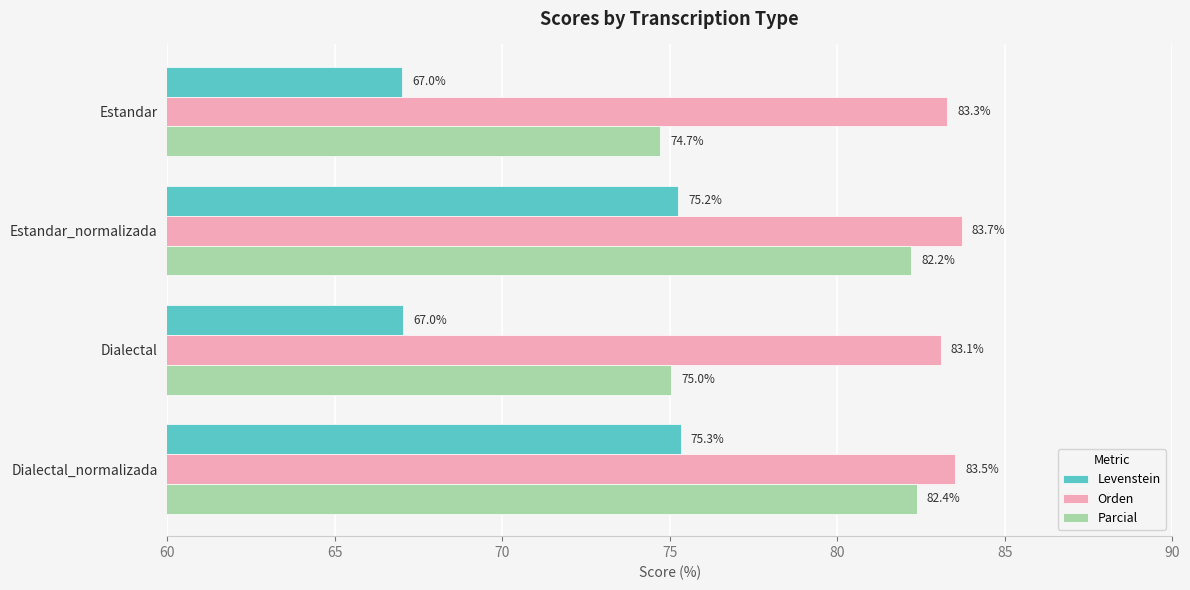

Which series has the largest range (max minus min)?

Levenstein